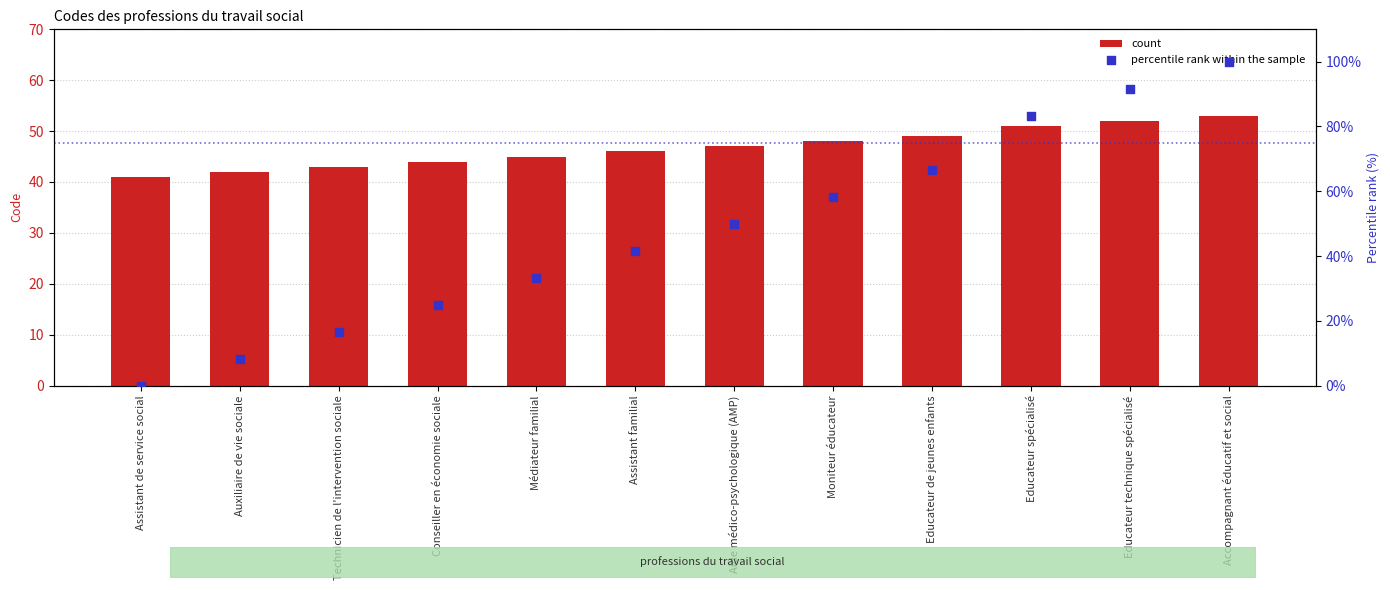

Which series has the largest Y range (max minus min)?

percentile rank within the sample